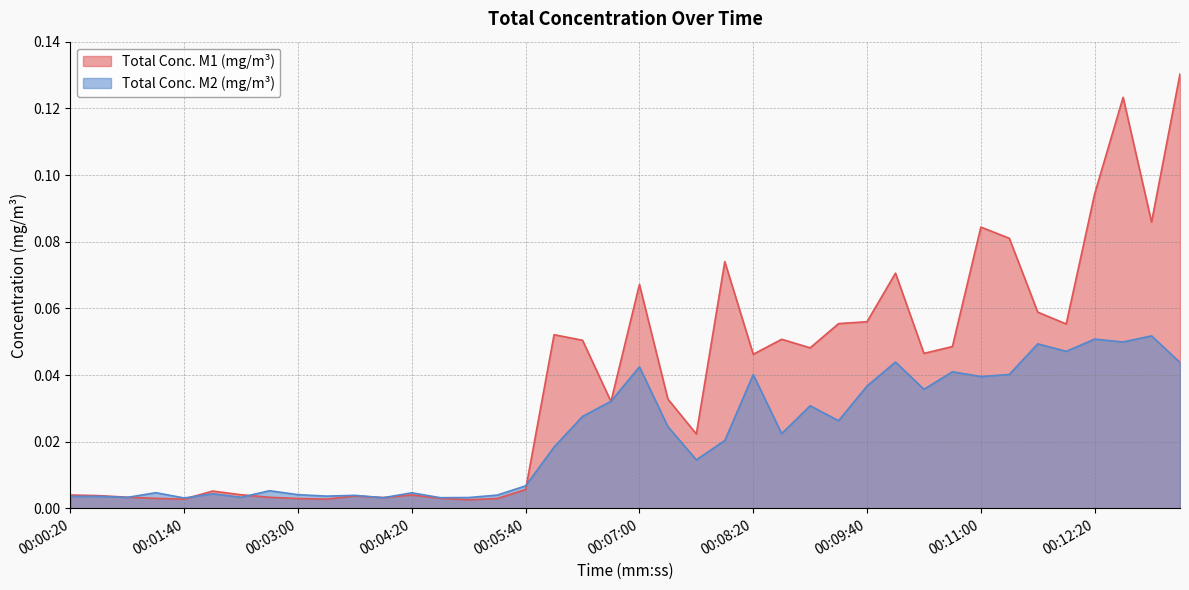

What is the label of the 11th point from the right?

00:10:00